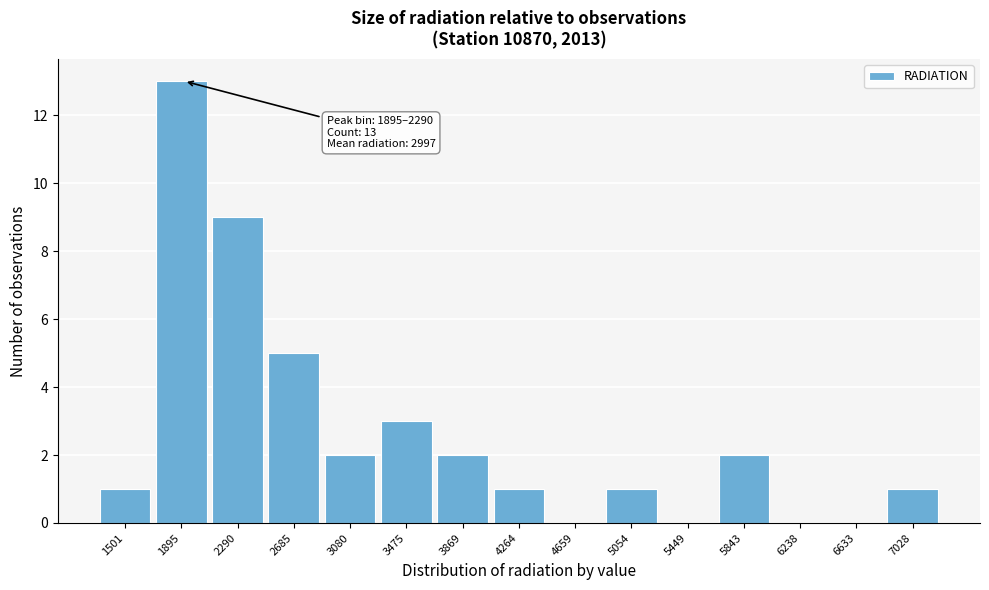

Reading right to left, what are all the values shown in this chart?

7028=1	6633=0	6238=0	5843=2	5449=0	5054=1	4659=0	4264=1	3869=2	3475=3	3080=2	2685=5	2290=9	1895=13	1501=1